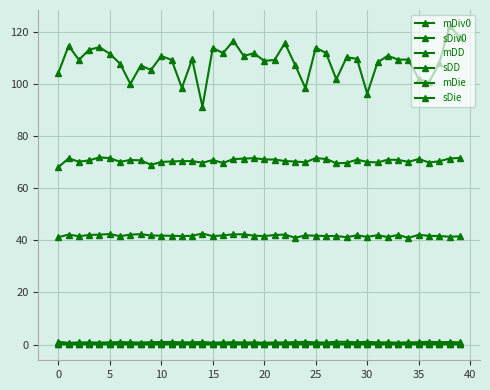

How many lines are shown in the chart?

6